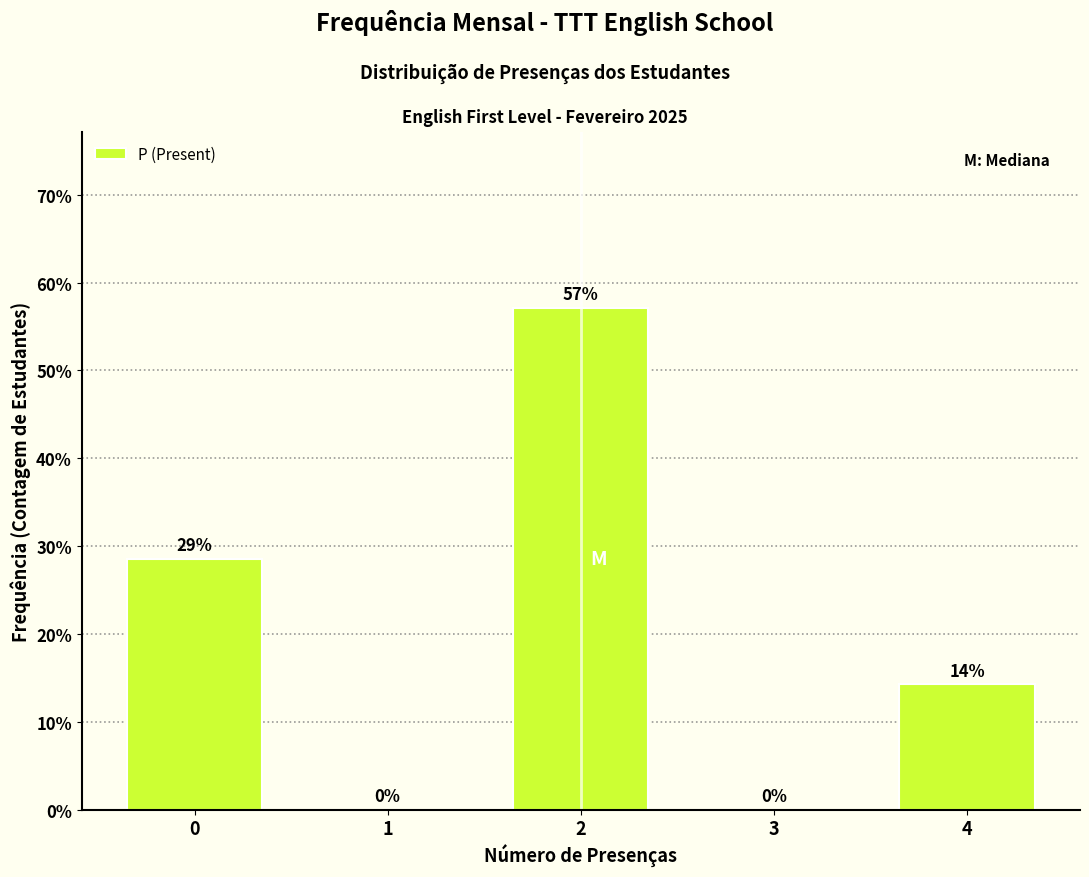

What is the greatest value displayed?

57.1